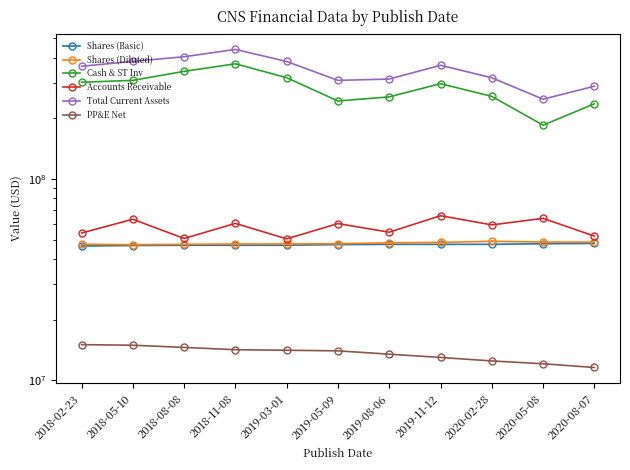

True or false: Accounts Receivable and Shares (Diluted) cross at least once.

False